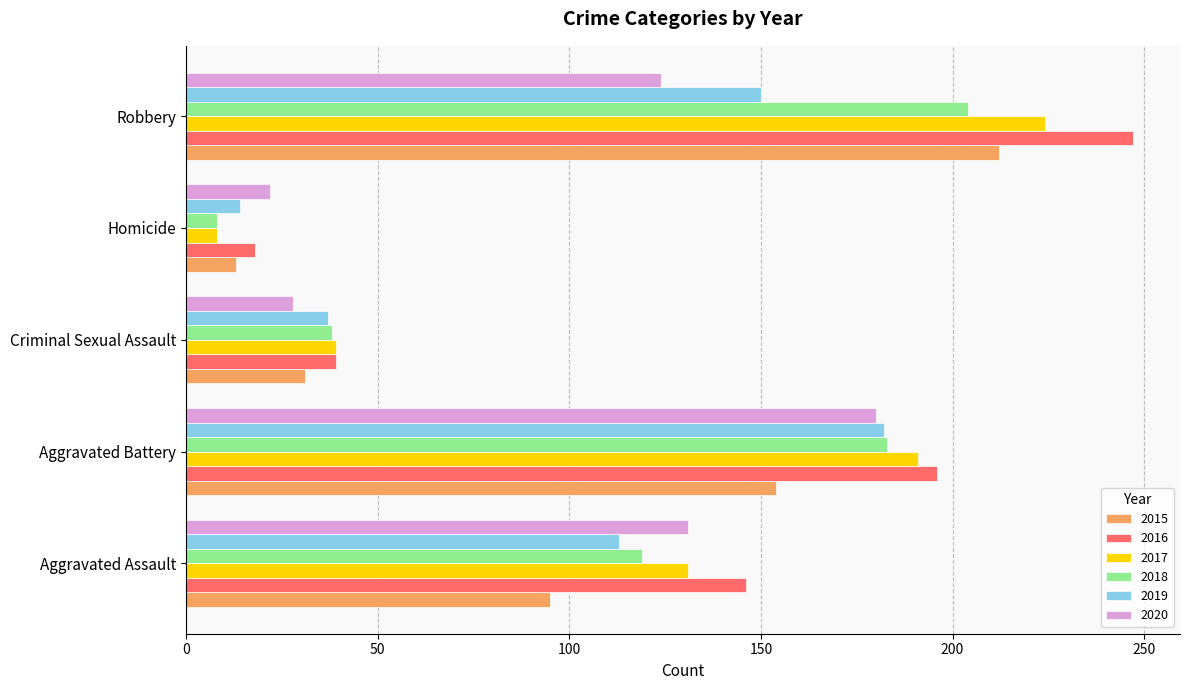

What is the average value of the 2020 series?

97